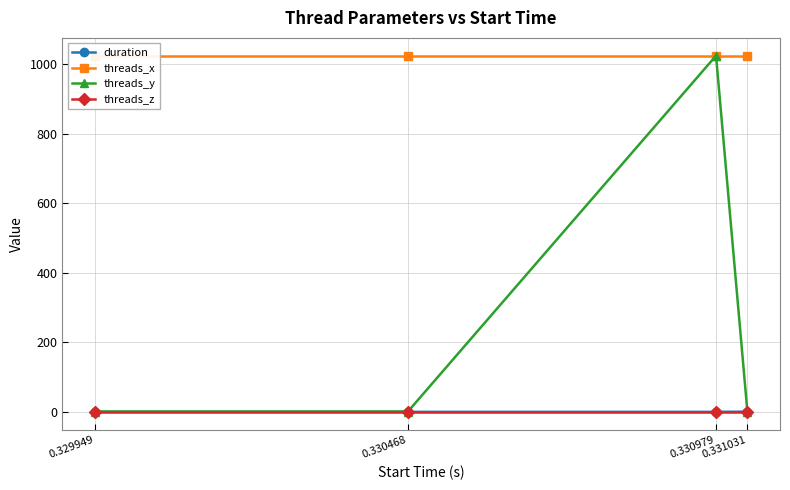

Reading right to left, transcribe all the data shown in this chart.

duration: 0.331031=0.5	0.330979=0.0	0.330468=0.0	0.329949=0.0
threads_x: 0.331031=1024.0	0.330979=1024.0	0.330468=1024.0	0.329949=1024.0
threads_y: 0.331031=1.0	0.330979=1024.0	0.330468=1.0	0.329949=1.0
threads_z: 0.331031=1.0	0.330979=1.0	0.330468=1.0	0.329949=1.0